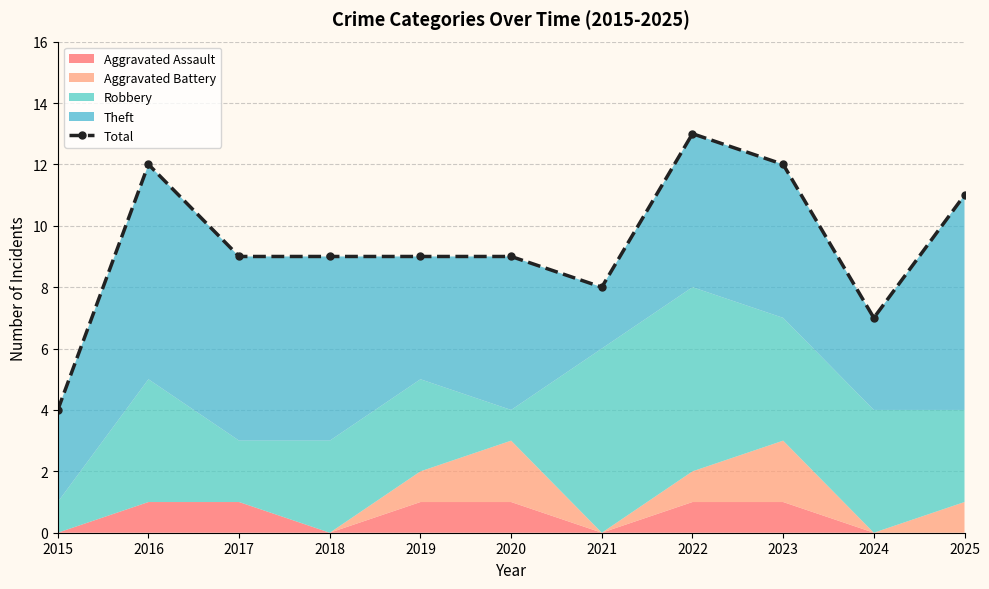

What is the value of the 9th point from the left?

12